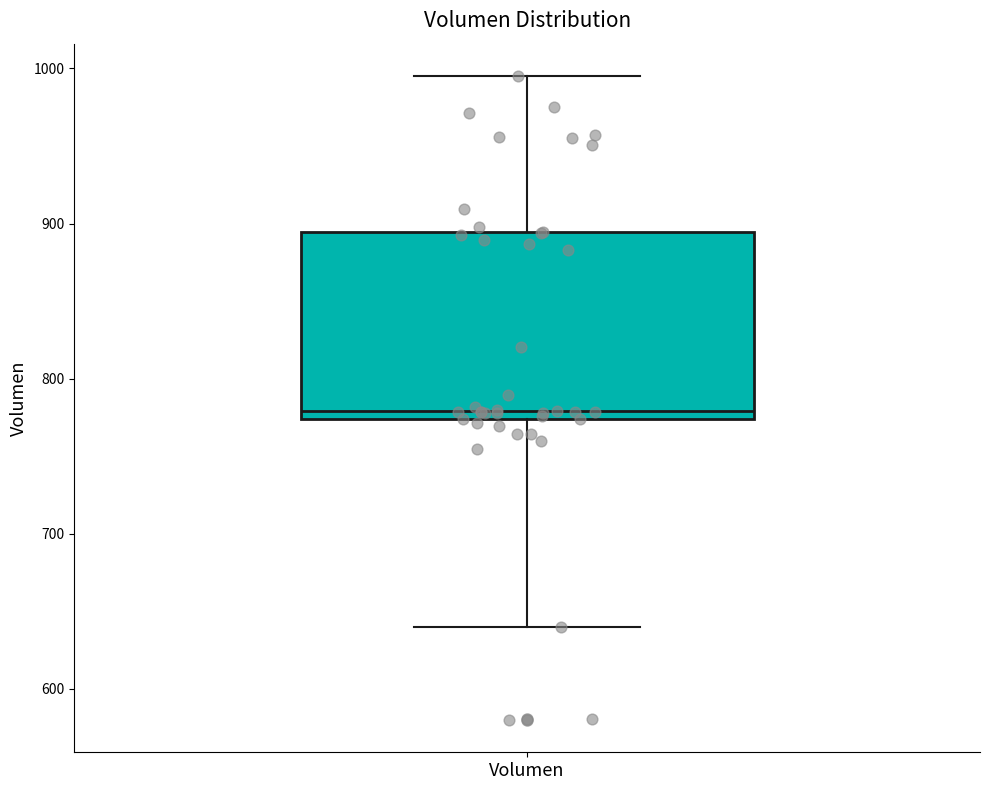

Where does the median line of the box for Volumen sit on the y-axis? The values are not printed on the chart, so give them approximately, as read against the axis.

780